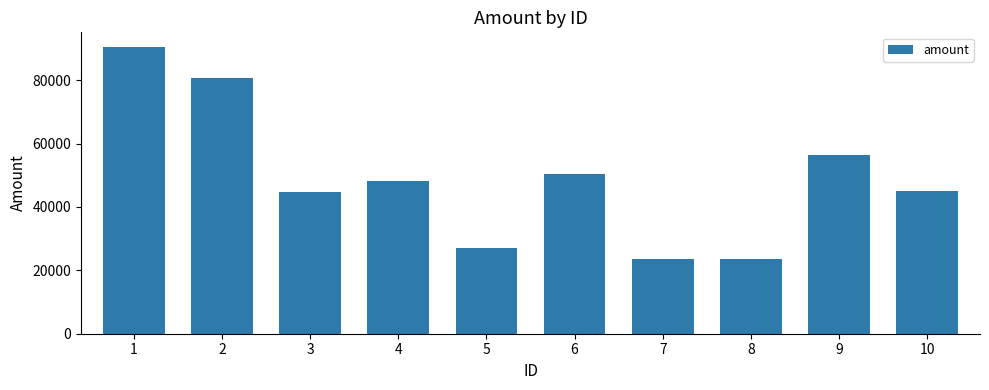

True or false: the data shows 33546 at 7.

False